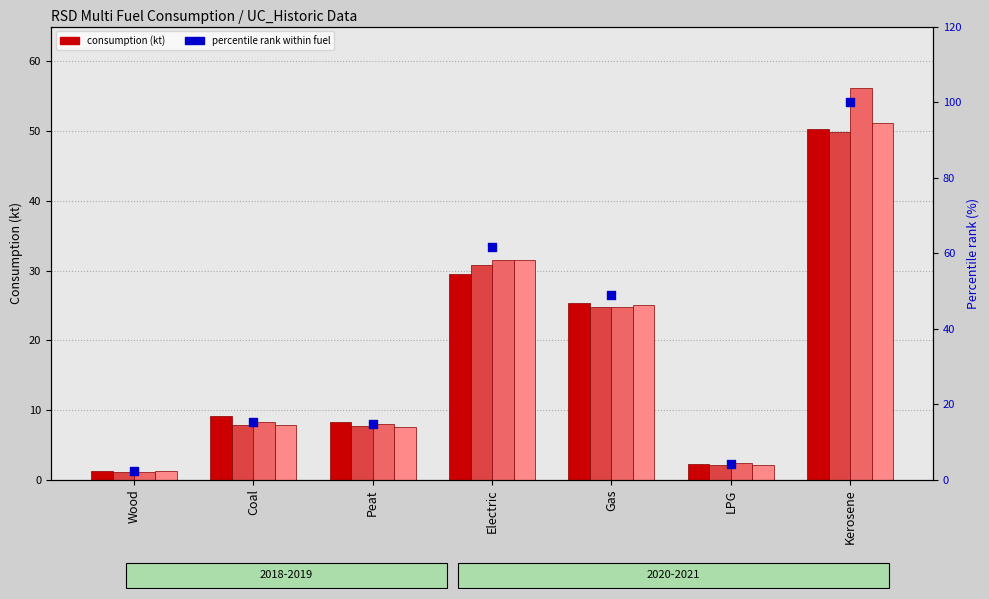

Approximately how many times larger is the value at Kerosene compared to Gas?

2.0